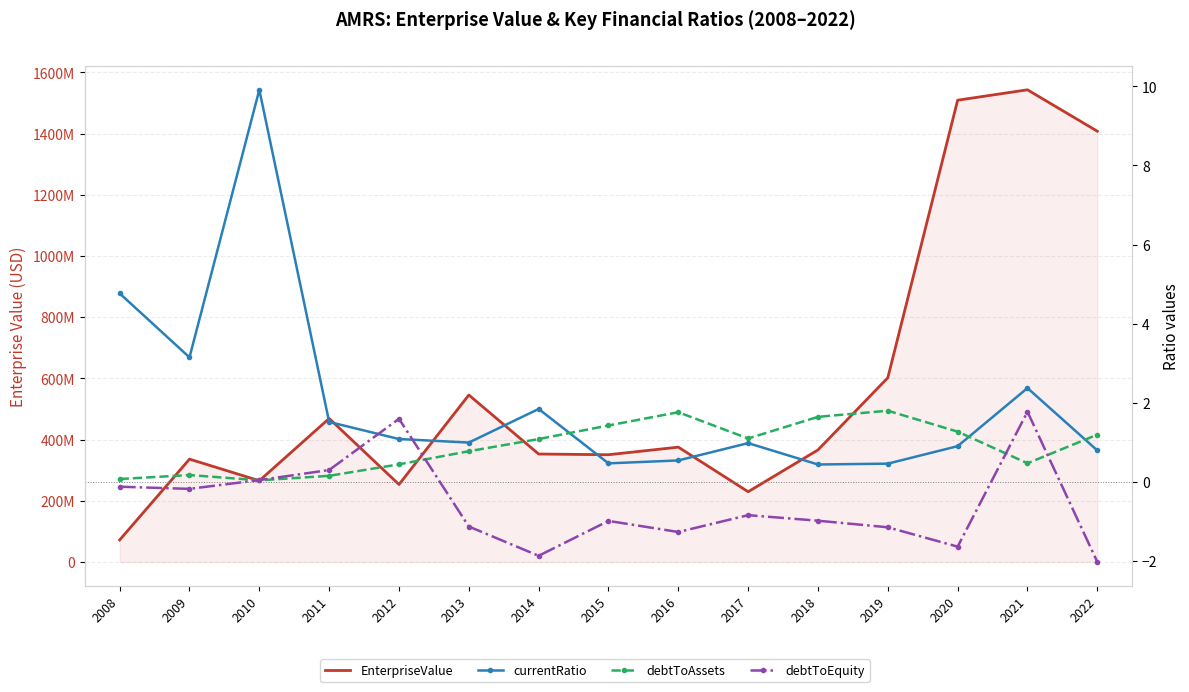

What is the sum of all currentRatio values?

30.2